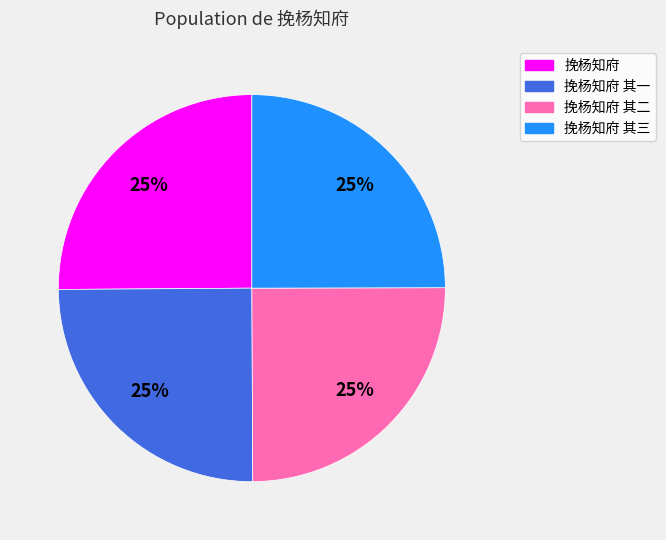

Is there any slice that represents more than half of the pie?

No